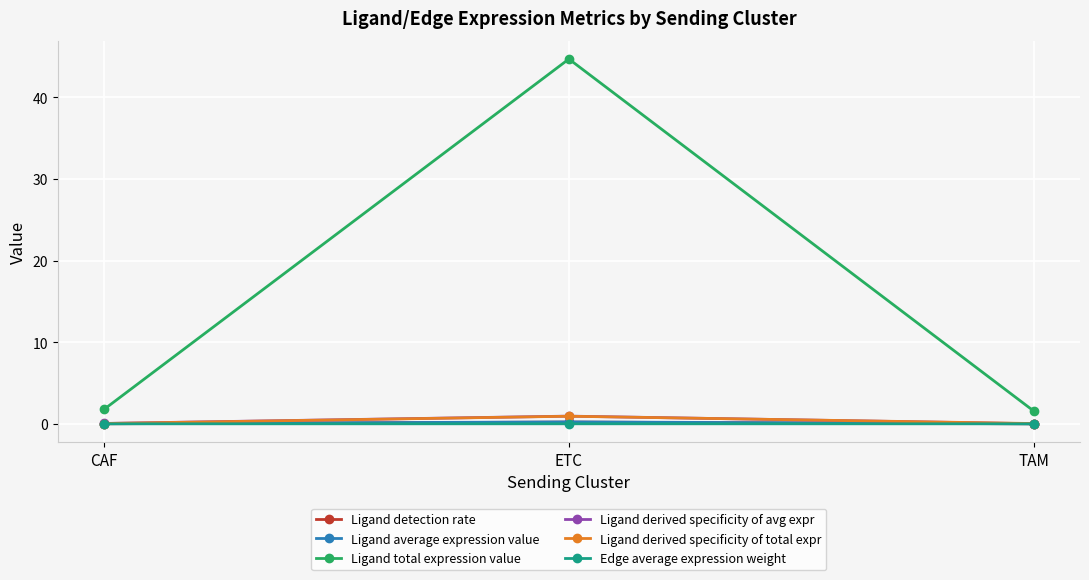

Is it true that Ligand total expression value equals 44.7 at ETC?

True